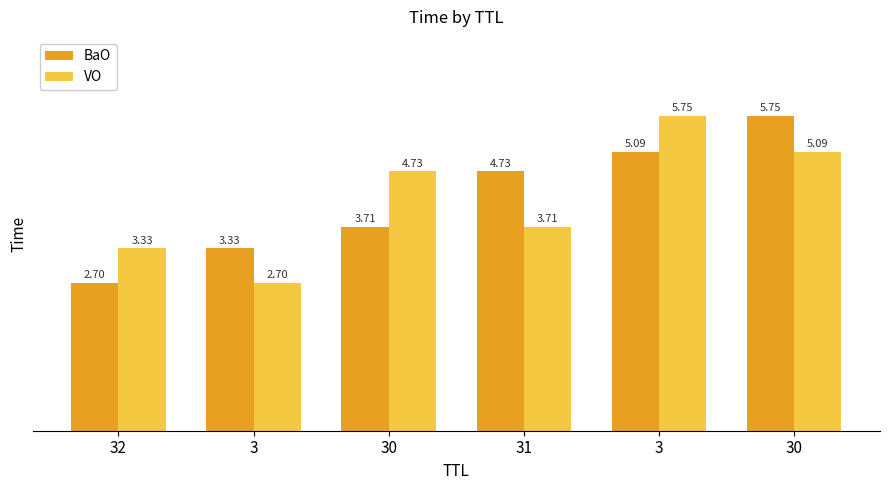

What is the difference between the BaO values at 30 and 30?

2.0